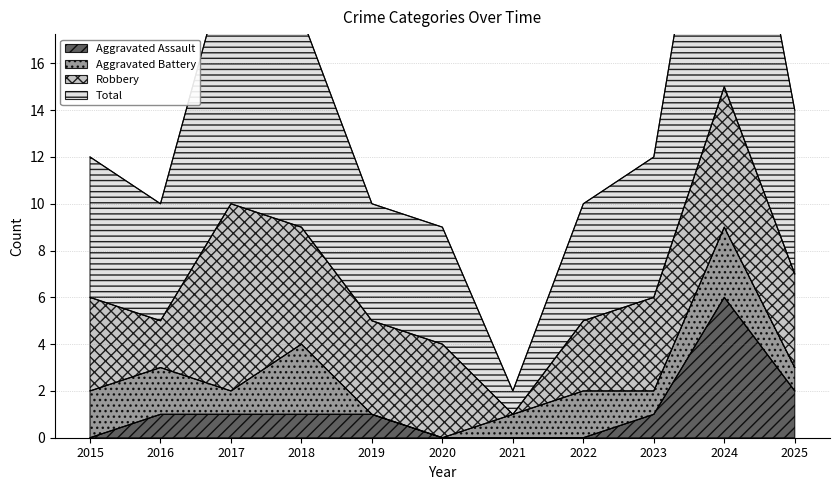

What value does the Aggravated Assault series have at 2025?

2